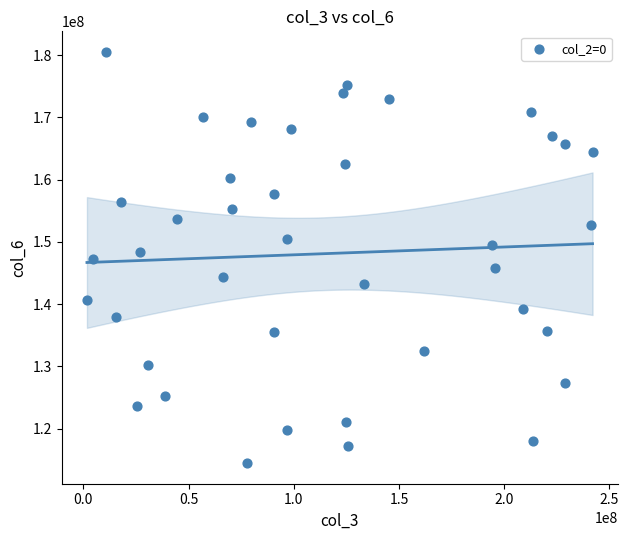

What is the range of Y values (max minus min)?

66057723